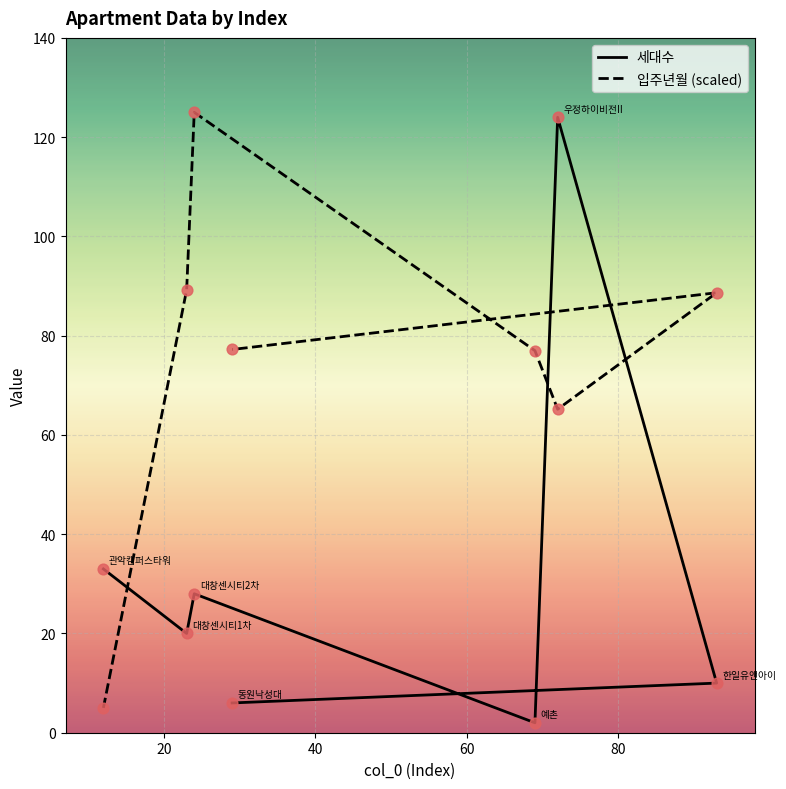

Which series has the largest total across all categories?

입주년월 (scaled)